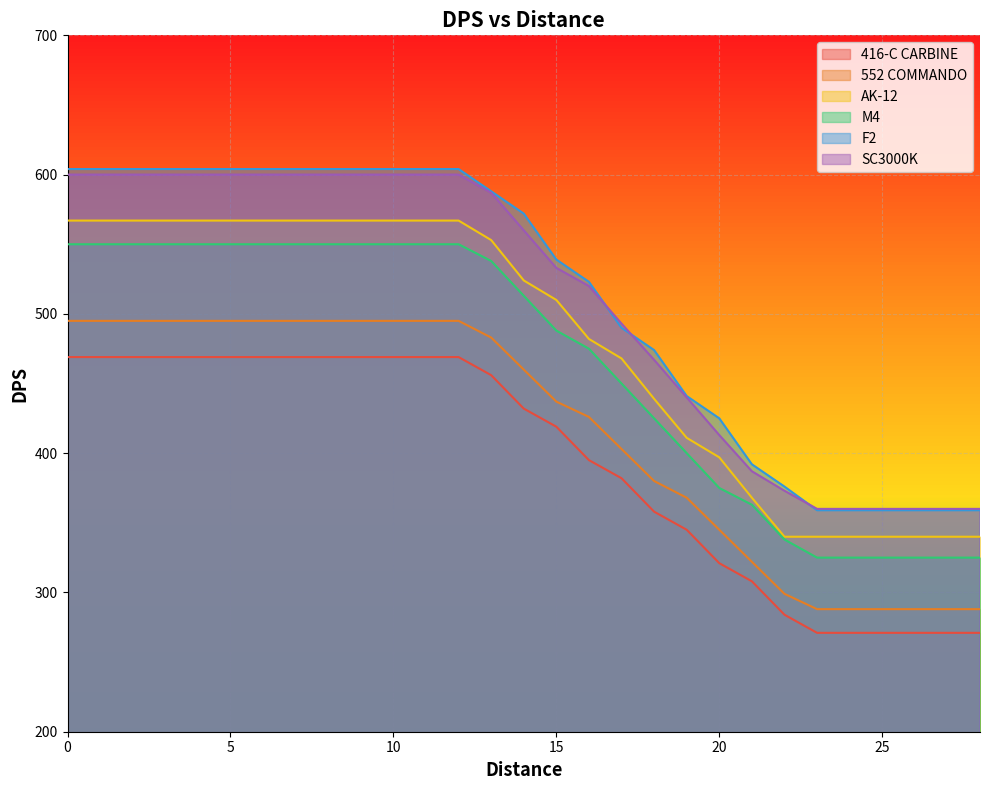

At 3, list the series in order from largest to smallest.

F2, SC3000K, AK-12, M4, 552 COMMANDO, 416-C CARBINE